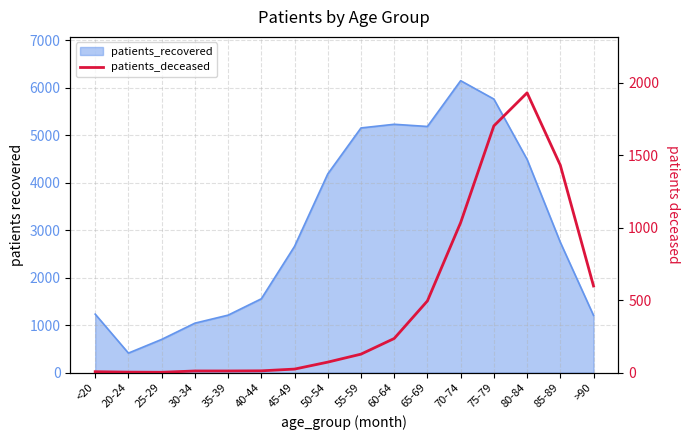

What is the label of the 7th point from the left?

45-49